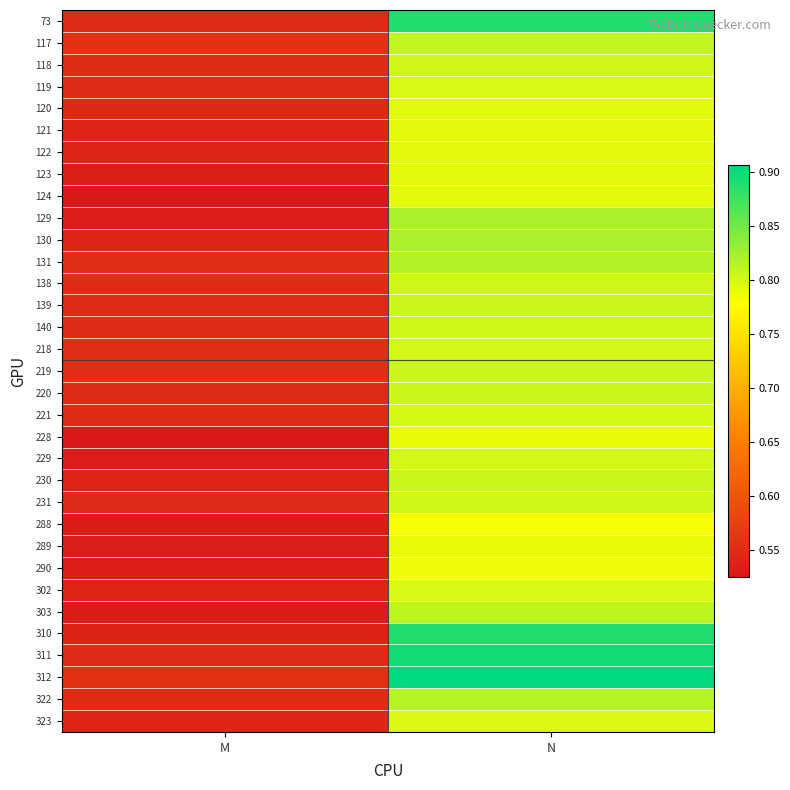

At which category is the sum across all series the highest?

N